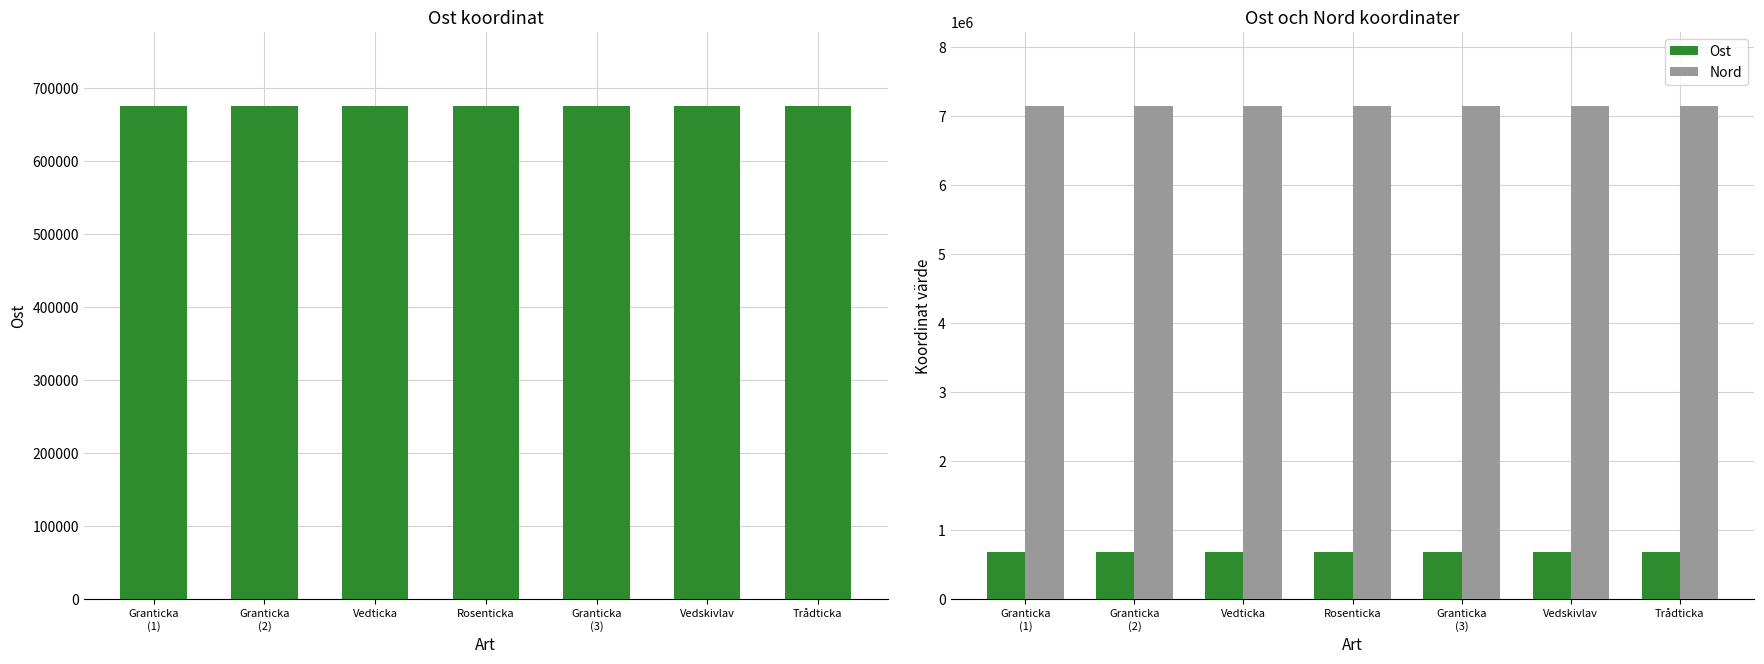

The Ost series shows 675102 at Granticka
(3). True or false?

True